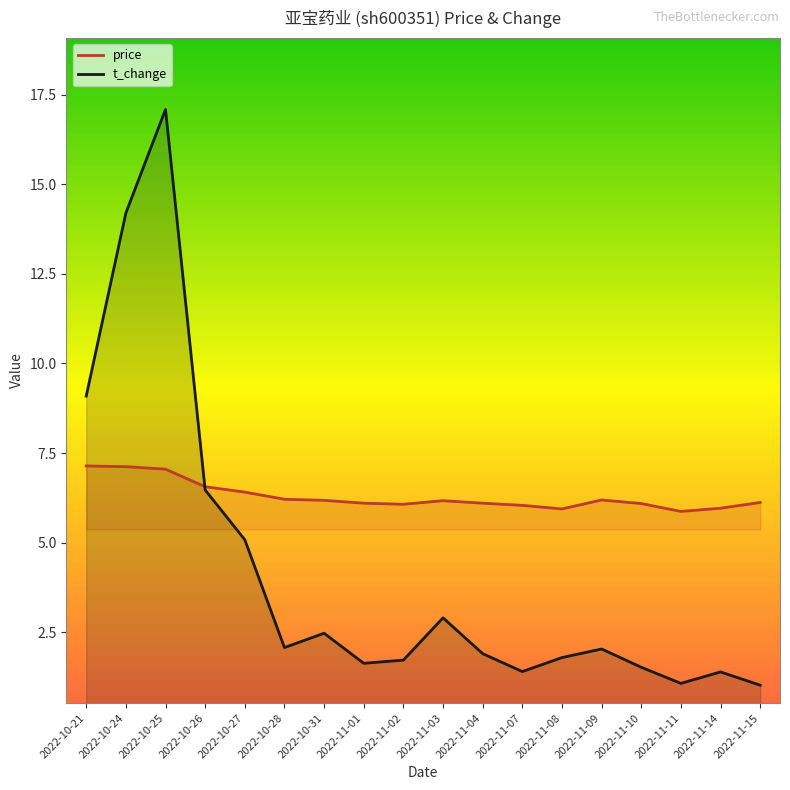

How many lines are shown in the chart?

2